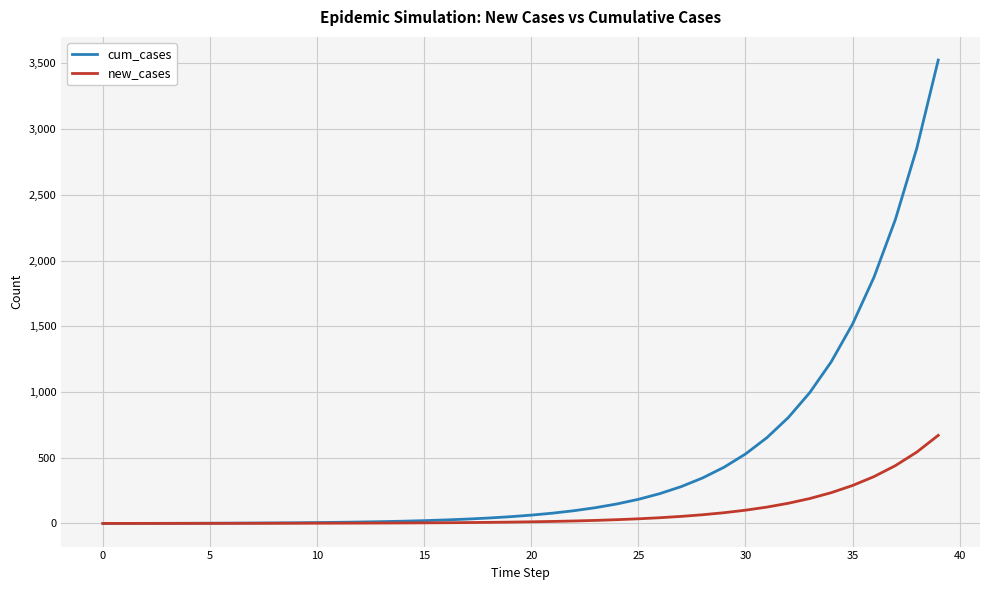

Rank the series by their average value, from lowest to highest.

new_cases, cum_cases